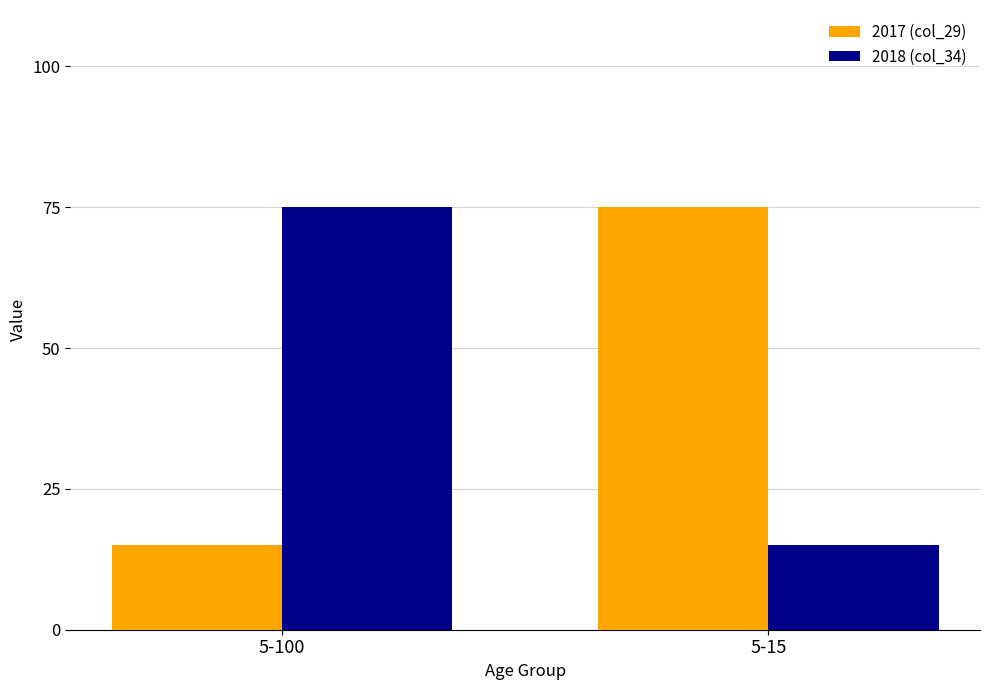

Are the bars horizontal?

No